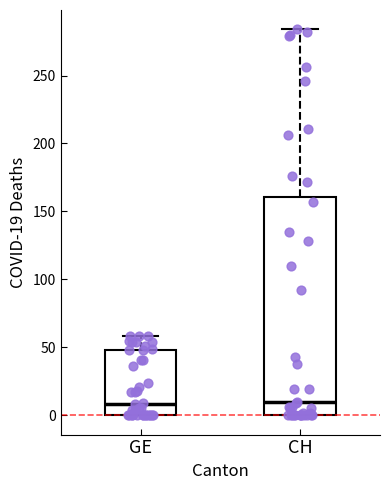

Comparing the boxes themselves (not the whiskers), which one is the tallest?

CH